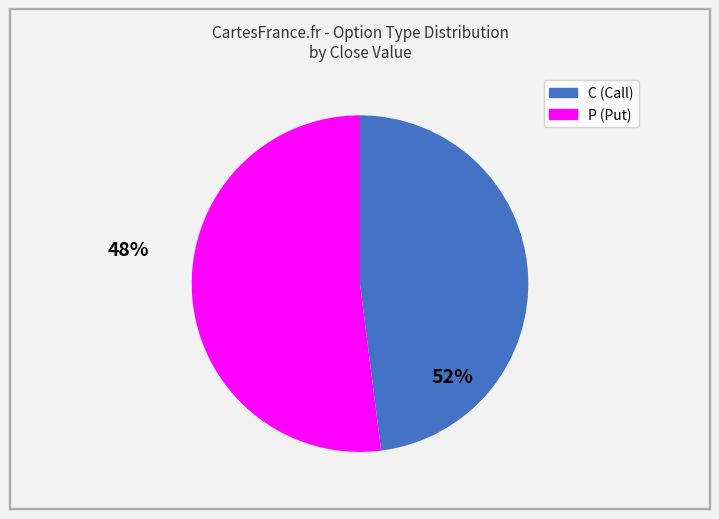

The C slice represents 48% of the pie. True or false?

True